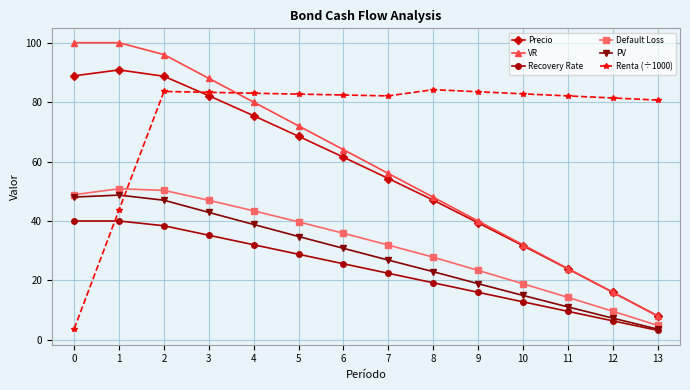

How many series are shown in this chart?

6